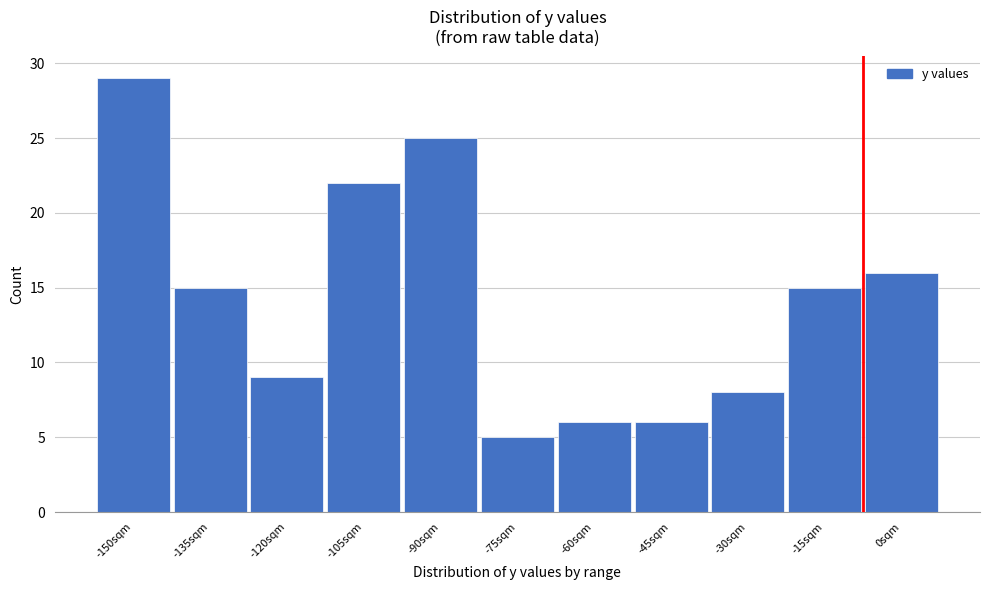

Reading left to right, what are all the values shown in this chart?

29	15	9	22	25	5	6	6	8	15	16